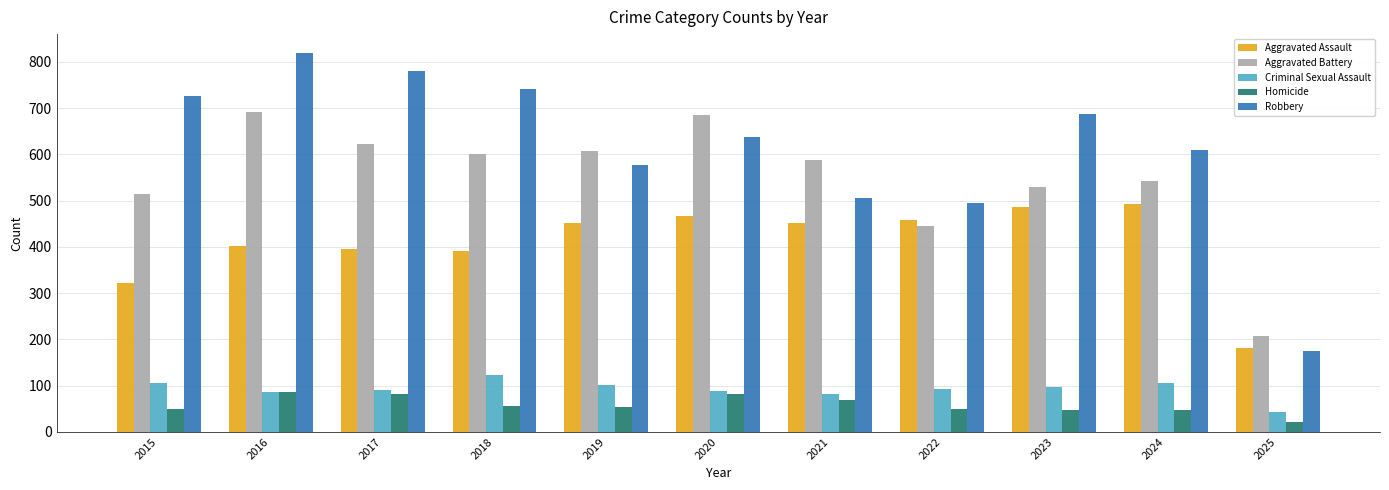

What is the sum of the Criminal Sexual Assault values at 2016 and 2017?

178